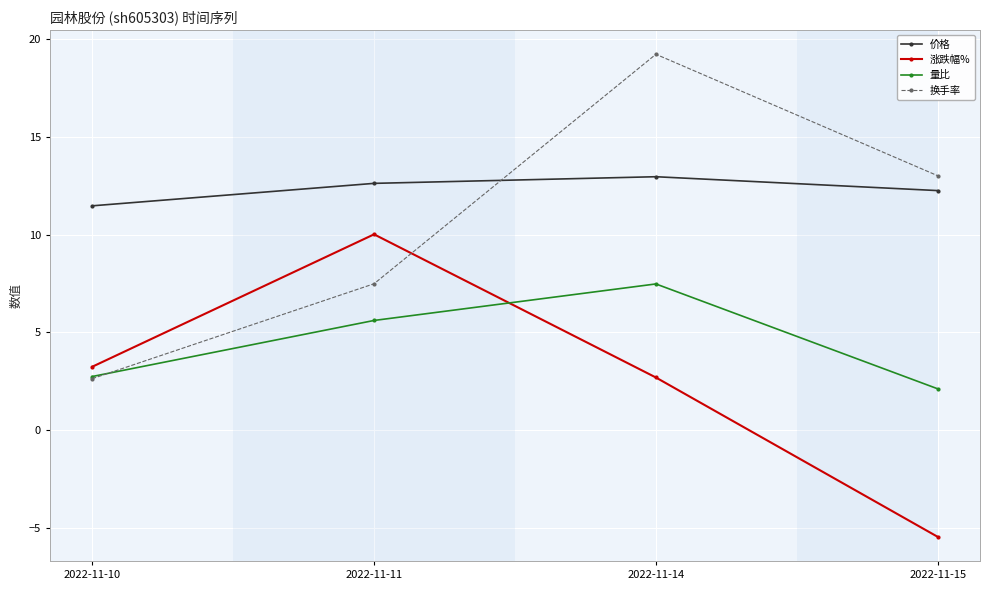

What is the average value of the 价格 series?

12.3